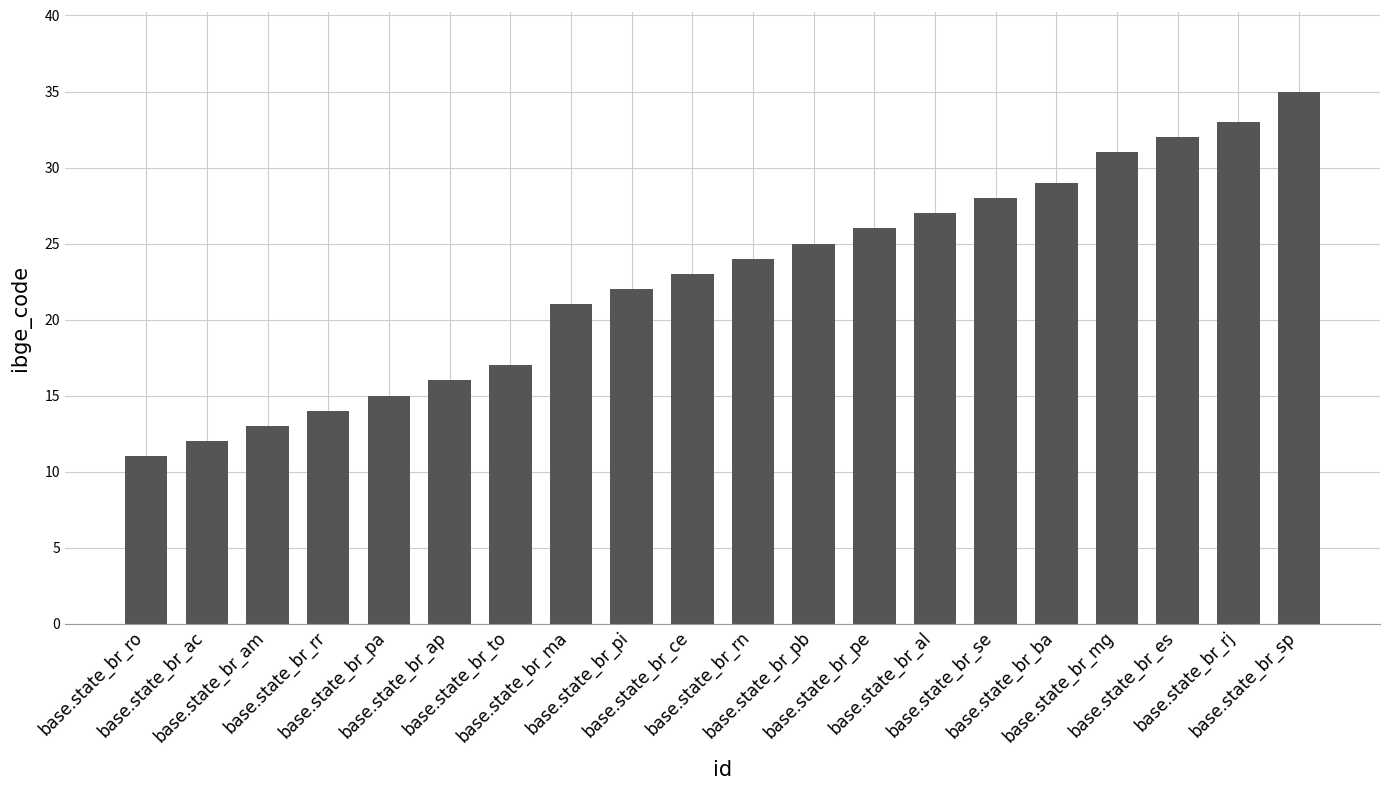

Which label corresponds to the largest value in the chart?

base.state_br_sp